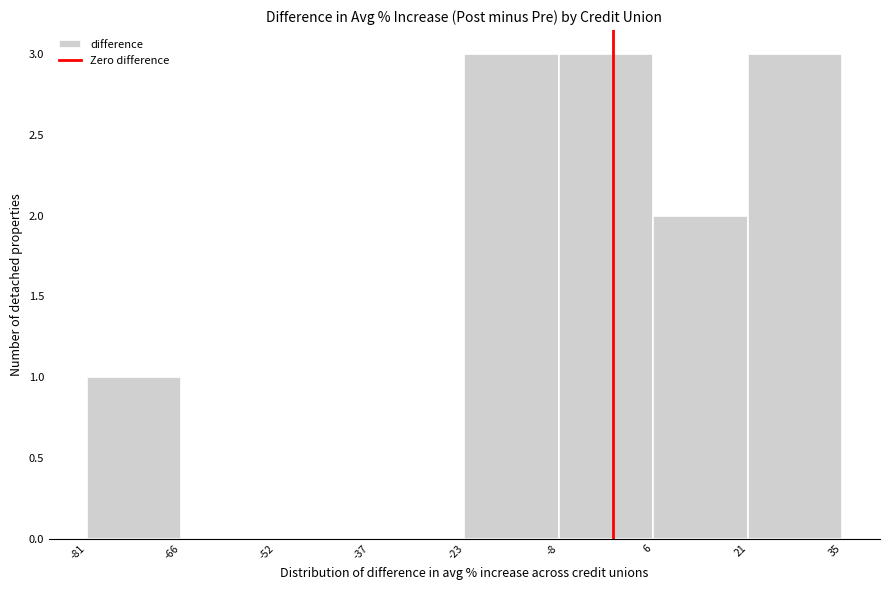

Reading left to right, list every bar in this chart as the range it spans on the x-axis followed by its height. The values are not printed on the chart, so give them approximately, as read against the axis.

-81 to -66: 1
-66 to -52: 0
-52 to -37: 0
-37 to -23: 0
-23 to -8: 3
-8 to 6: 3
6 to 21: 2
21 to 35: 3